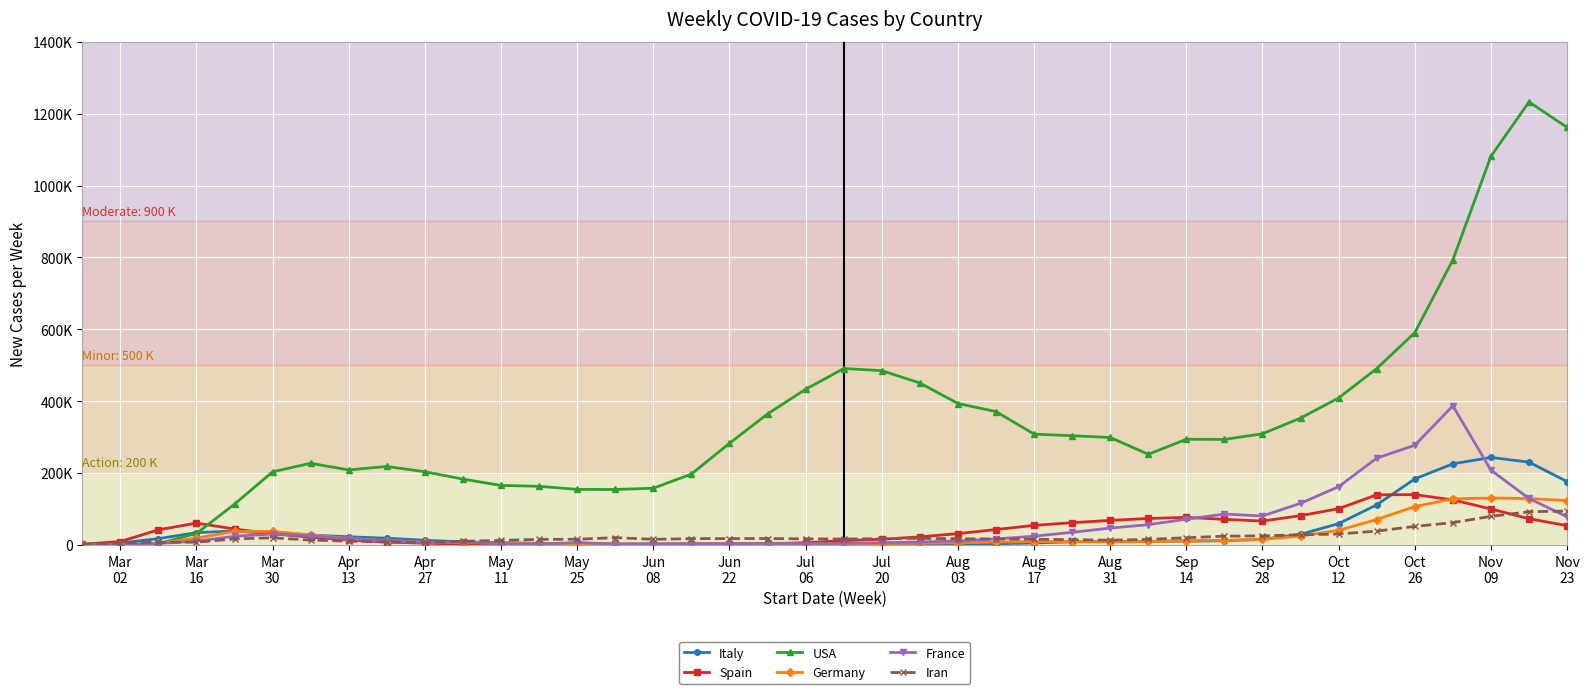

Is this an area chart (filled region under the line)?

No